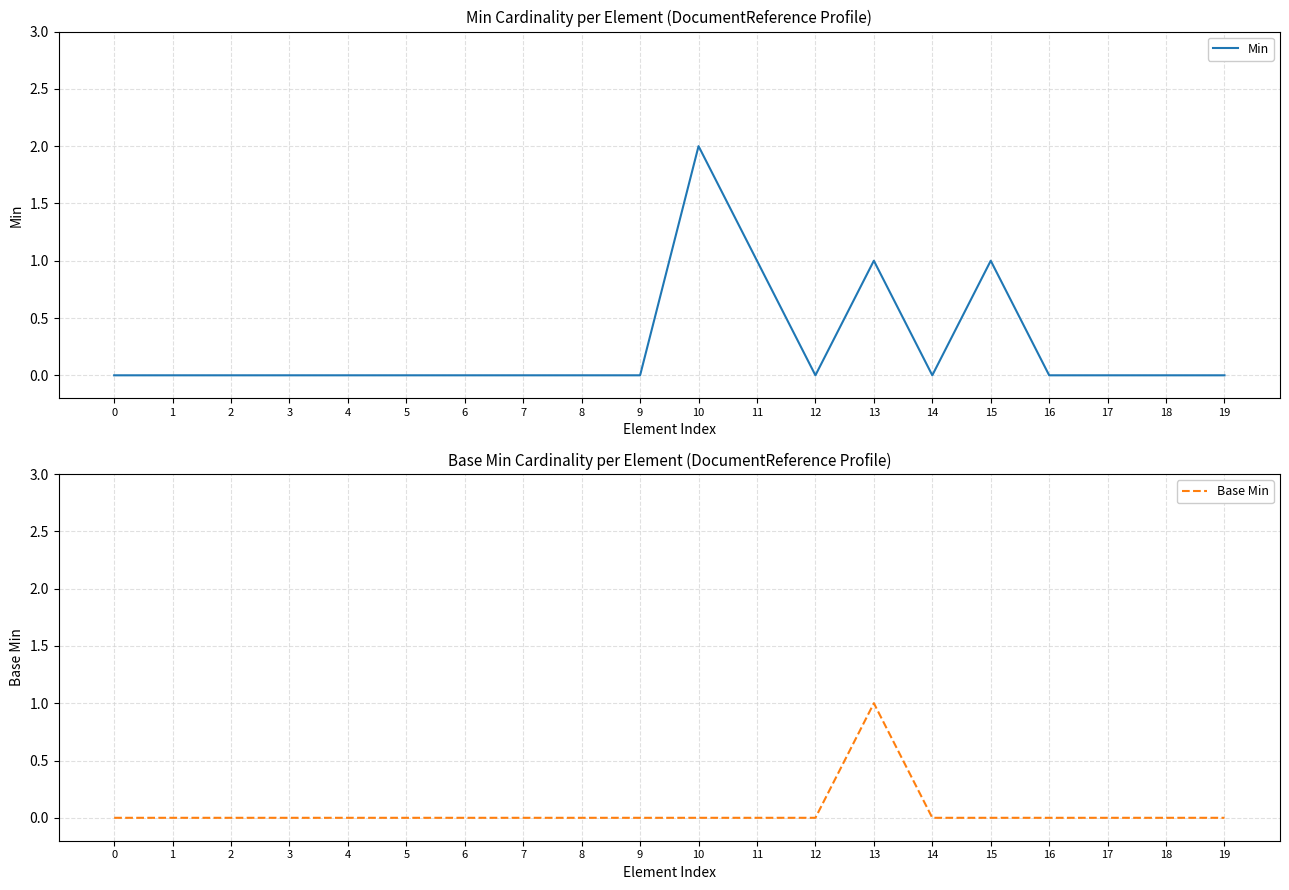

Reading left to right, list all the values displayed in this chart.

Min: 0	0	0	0	0	0	0	0	0	0	2	1	0	1	0	1	0	0	0	0
Base Min: 0	0	0	0	0	0	0	0	0	0	0	0	0	1	0	0	0	0	0	0